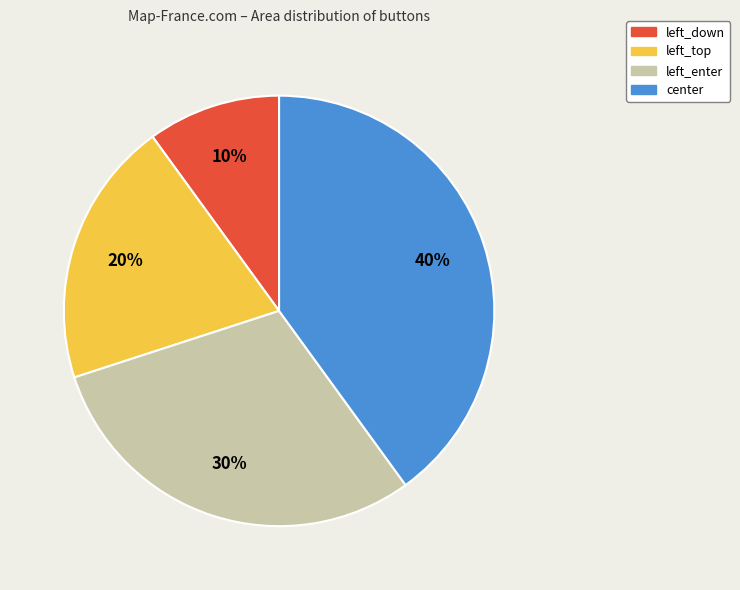

How many segments does this pie chart have?

4